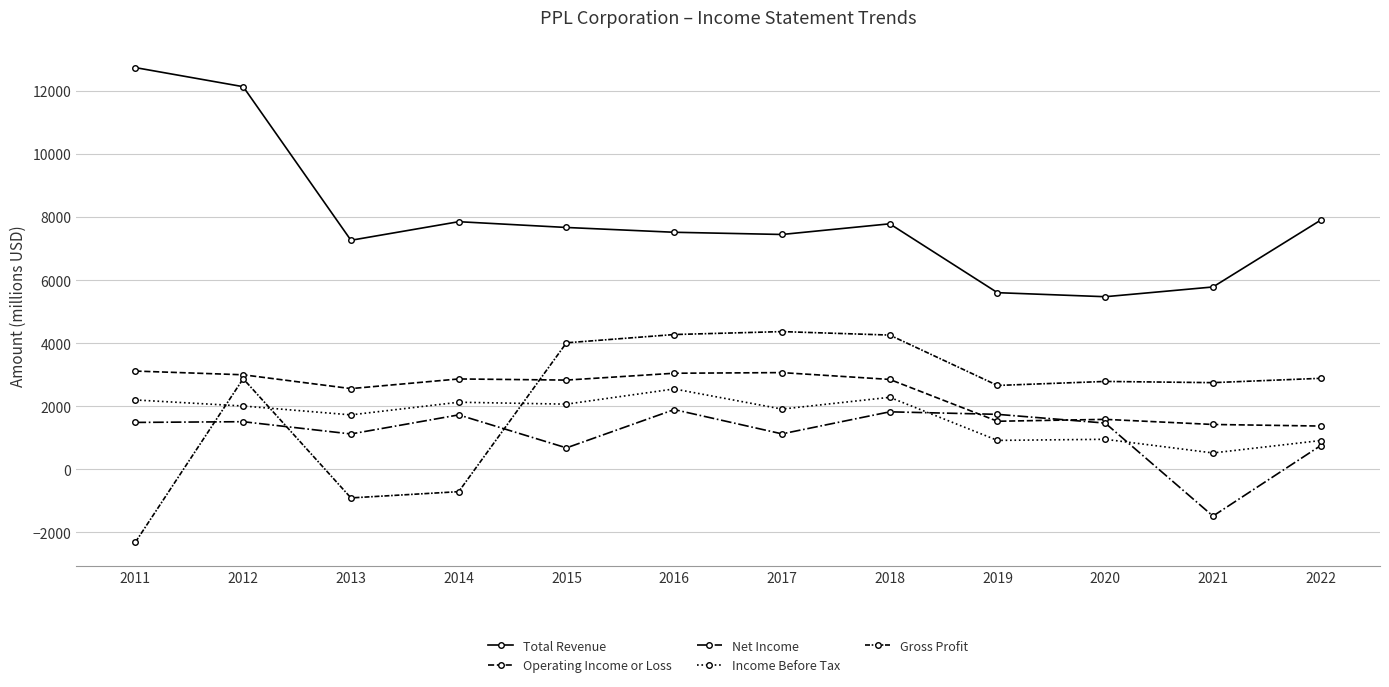

Count the number of categories in the chart.

12